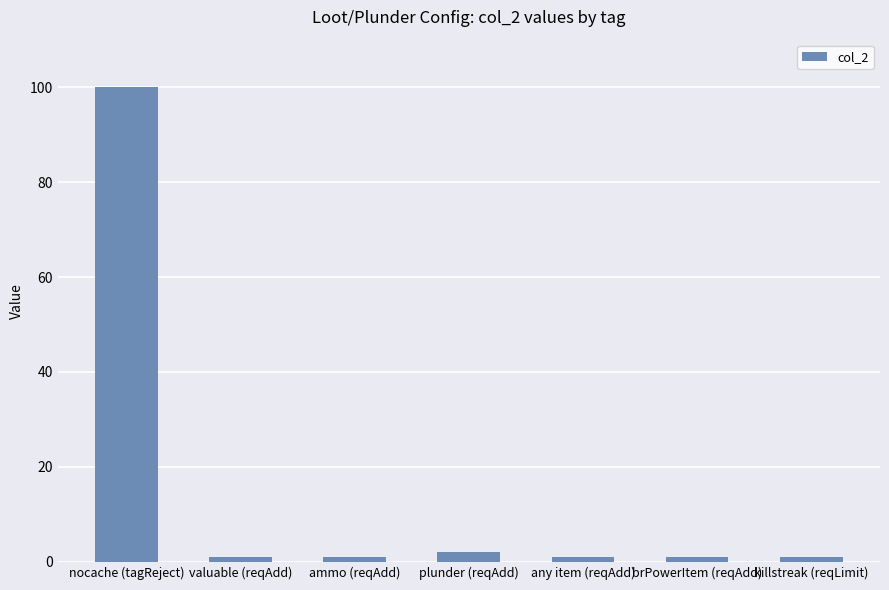

Where is the data nearest to the value 50?

plunder (reqAdd)